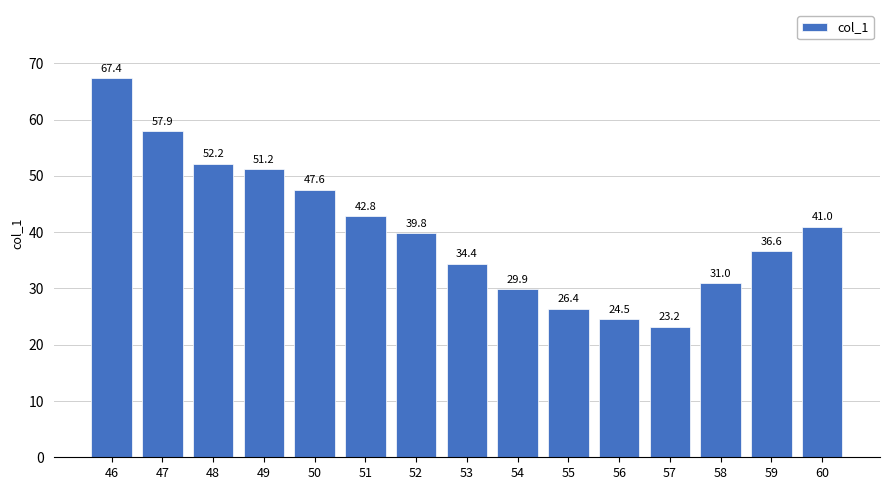

What is the sum of all values?

605.8